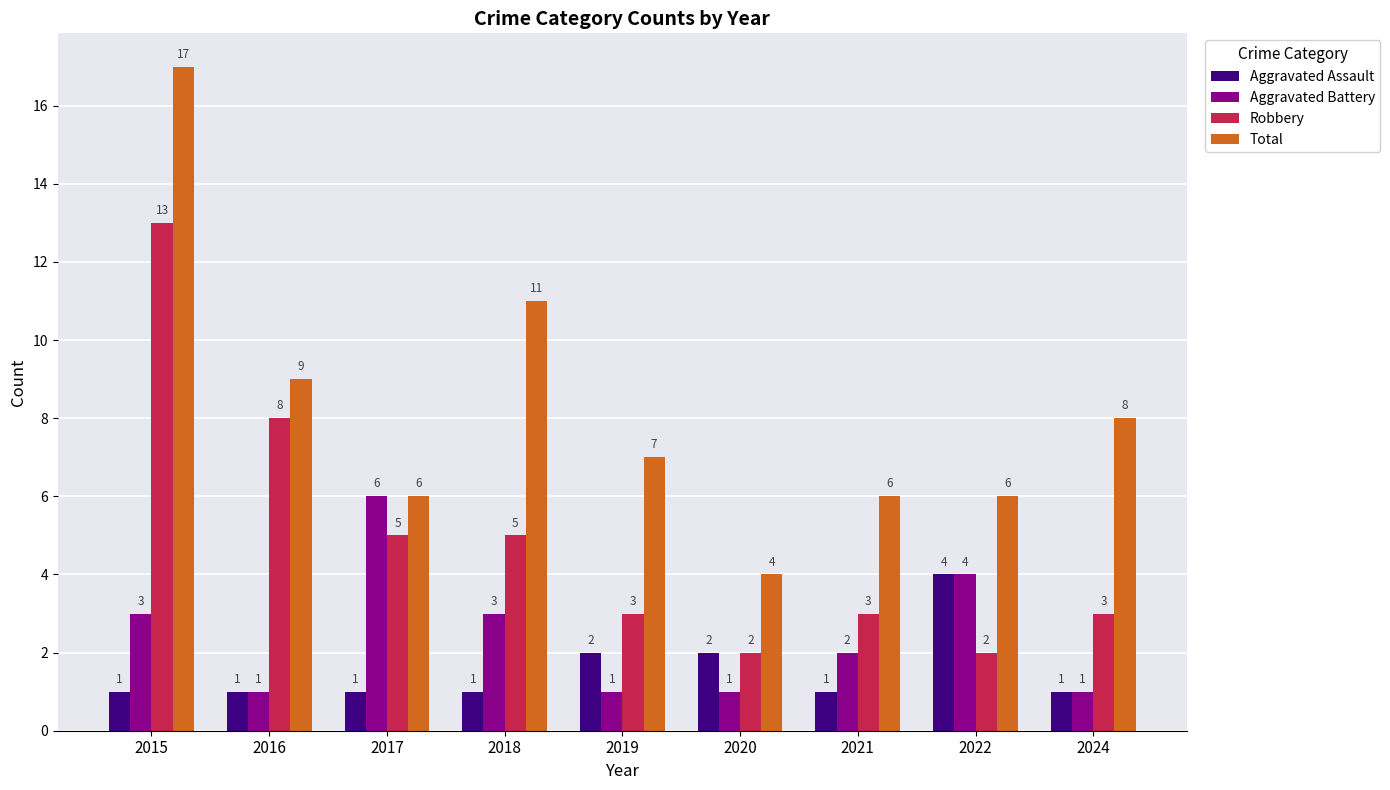

Reading left to right, what are all the values shown in this chart?

Aggravated Assault: 2015=1	2016=1	2017=1	2018=1	2019=2	2020=2	2021=1	2022=4	2024=1
Aggravated Battery: 2015=3	2016=1	2017=6	2018=3	2019=1	2020=1	2021=2	2022=4	2024=1
Robbery: 2015=13	2016=8	2017=5	2018=5	2019=3	2020=2	2021=3	2022=2	2024=3
Total: 2015=17	2016=9	2017=6	2018=11	2019=7	2020=4	2021=6	2022=6	2024=8